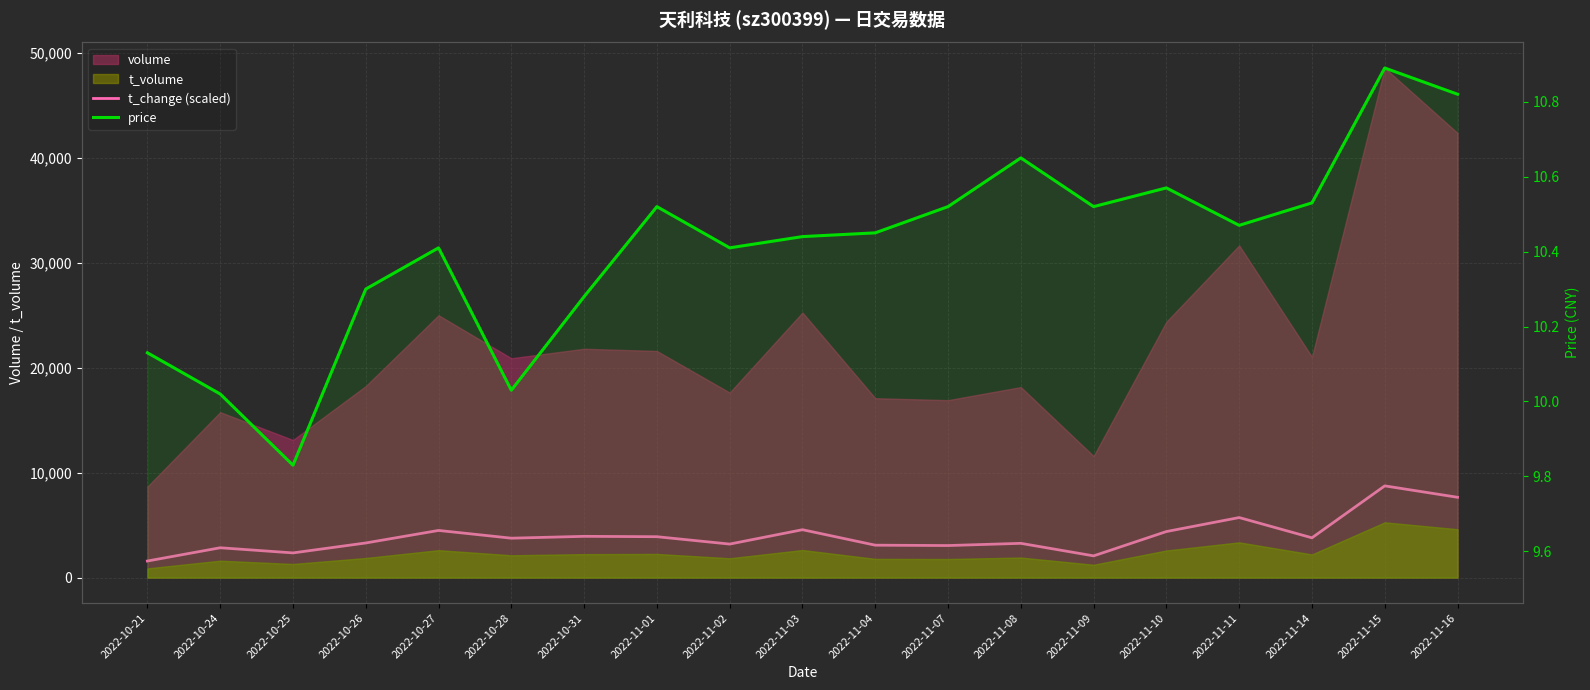

At which label does price reach its minimum?

2022-10-25